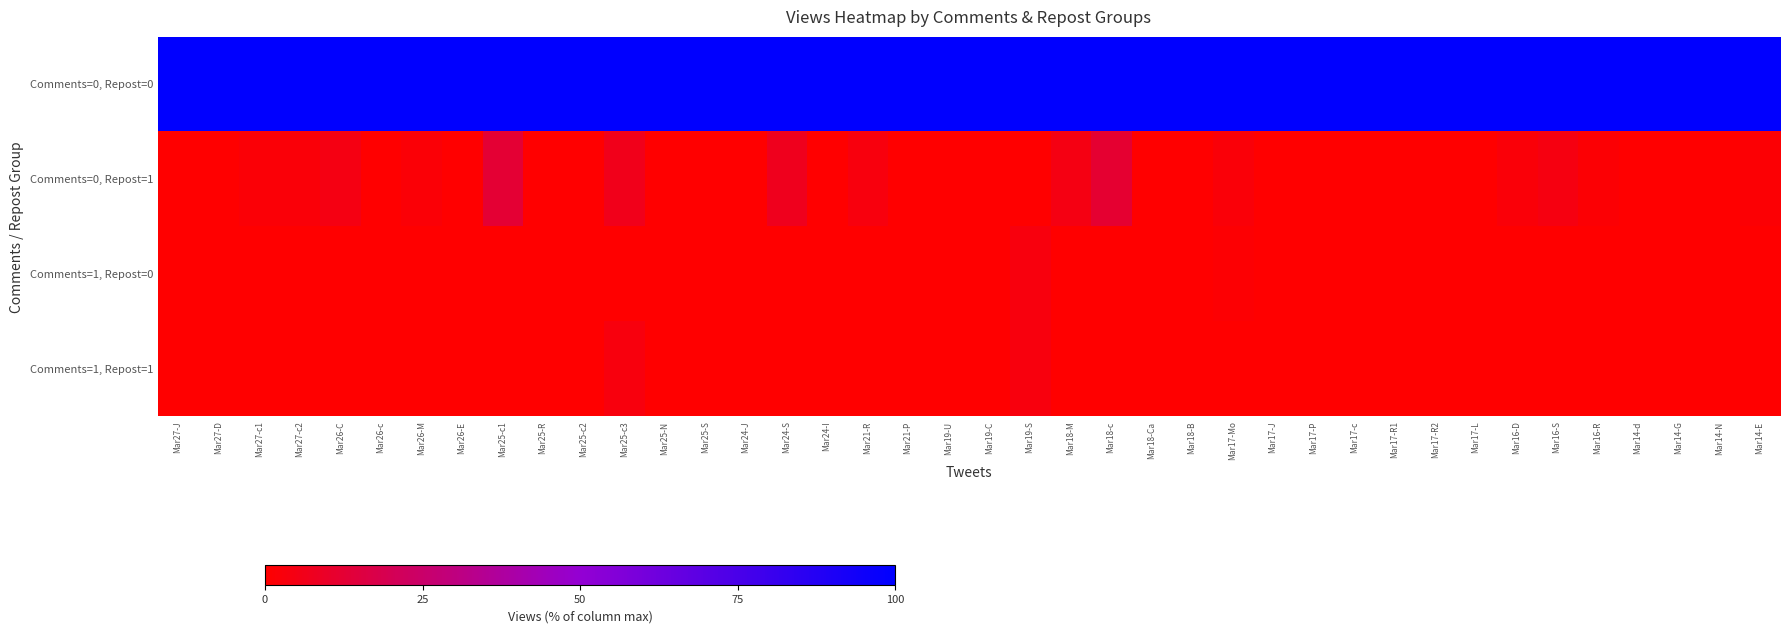

Which series changed the most between Mar26-C and Mar16-D?

Comments=0, Repost=1